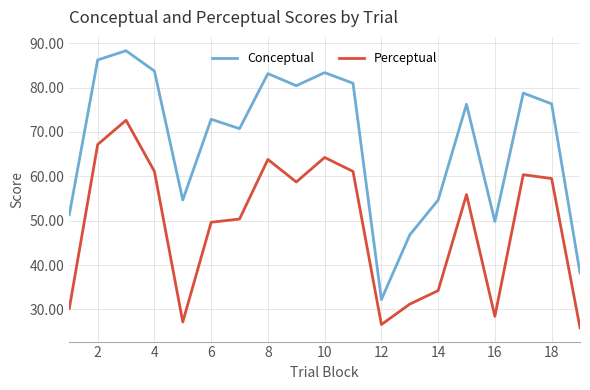

Which series has the largest total across all categories?

Conceptual